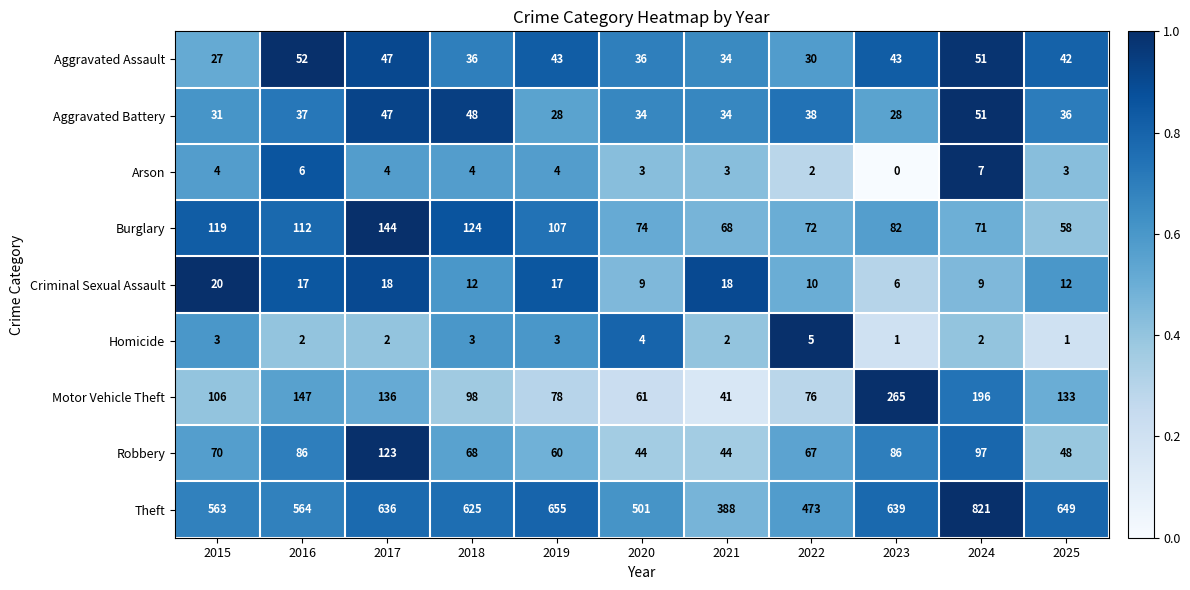

At which label does Motor Vehicle Theft reach its peak?

2023